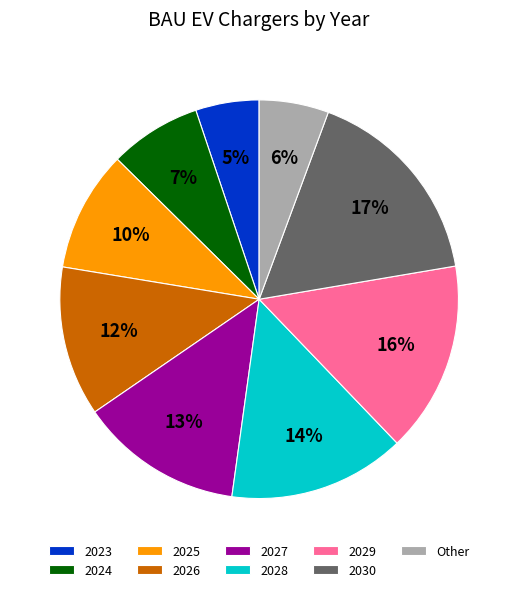

To the nearest percent, what portion does 2027 represent?

13%